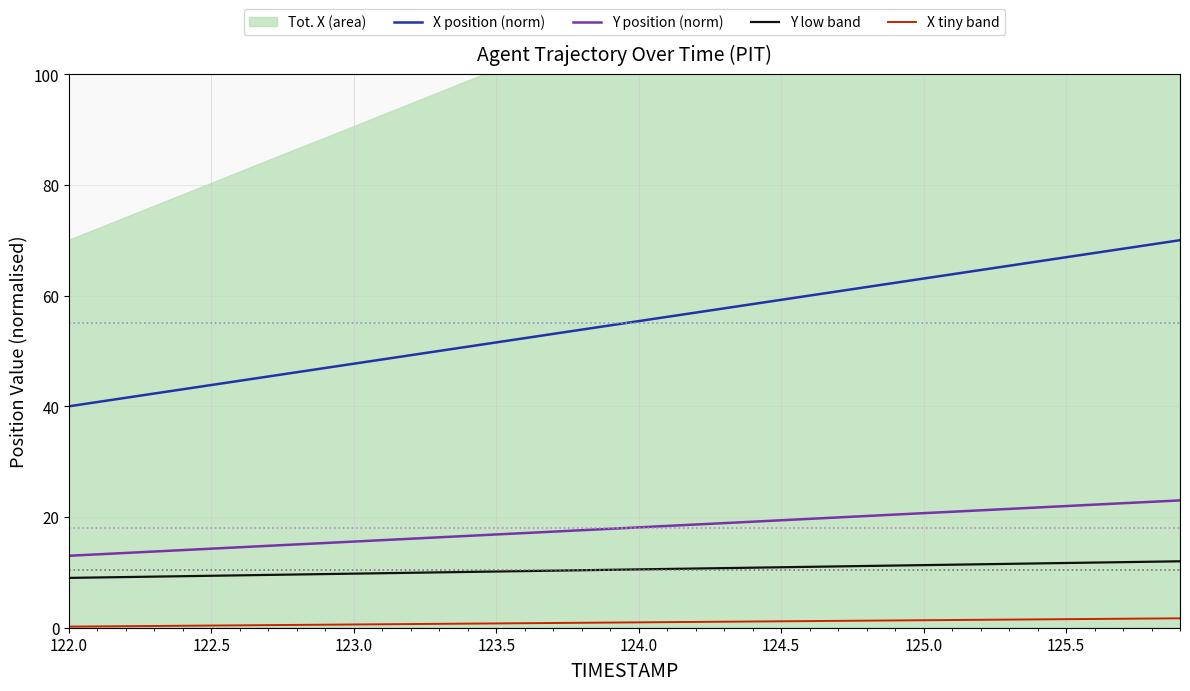

Reading left to right, extract all data points from this chart.

X position (norm): 40.0	40.8	41.5	42.3	43.1	43.8	44.6	45.4	46.2	46.9	47.7	48.5	49.2	50.0	50.8	51.5	52.3	53.1	53.8	54.6	55.4	56.2	56.9	57.7	58.5	59.2	60.0	60.8	61.5	62.3	63.1	63.8	64.6	65.4	66.2	66.9	67.7	68.5	69.2	70.0
Y position (norm): 13.0	13.3	13.5	13.8	14.0	14.3	14.5	14.8	15.1	15.3	15.6	15.8	16.1	16.3	16.6	16.8	17.1	17.4	17.6	17.9	18.1	18.4	18.6	18.9	19.2	19.4	19.7	19.9	20.2	20.4	20.7	20.9	21.2	21.5	21.7	22.0	22.2	22.5	22.7	23.0
Y low band: 9.0	9.1	9.2	9.2	9.3	9.4	9.5	9.5	9.6	9.7	9.8	9.8	9.9	10.0	10.1	10.2	10.2	10.3	10.4	10.5	10.5	10.6	10.7	10.8	10.8	10.9	11.0	11.1	11.2	11.2	11.3	11.4	11.5	11.5	11.6	11.7	11.8	11.8	11.9	12.0
X tiny band: 0.2	0.2	0.3	0.3	0.4	0.4	0.4	0.5	0.5	0.5	0.6	0.6	0.7	0.7	0.7	0.8	0.8	0.9	0.9	0.9	1.0	1.0	1.0	1.1	1.1	1.2	1.2	1.2	1.3	1.3	1.4	1.4	1.4	1.5	1.5	1.5	1.6	1.6	1.7	1.7